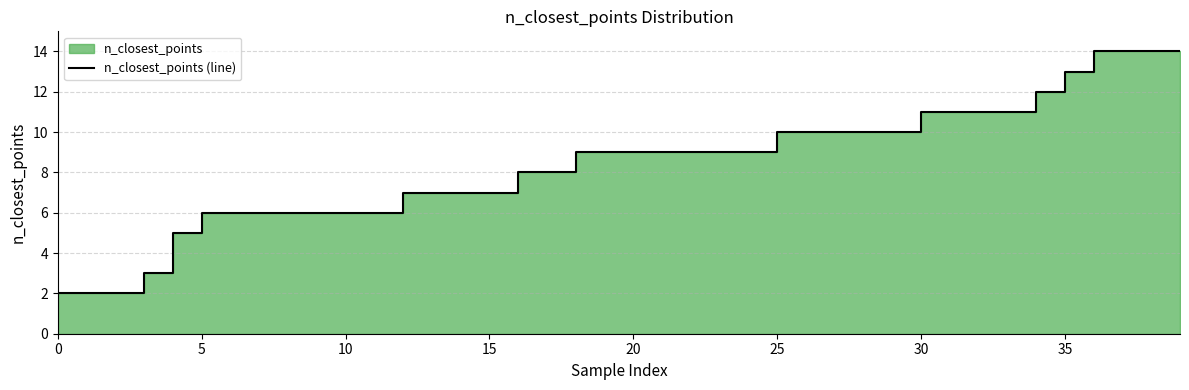

True or false: the data has more than 2 interior local peaks.

False